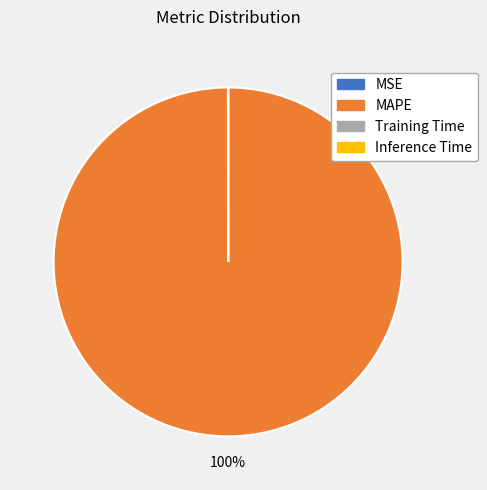

What is the largest slice in the pie chart?

MAPE